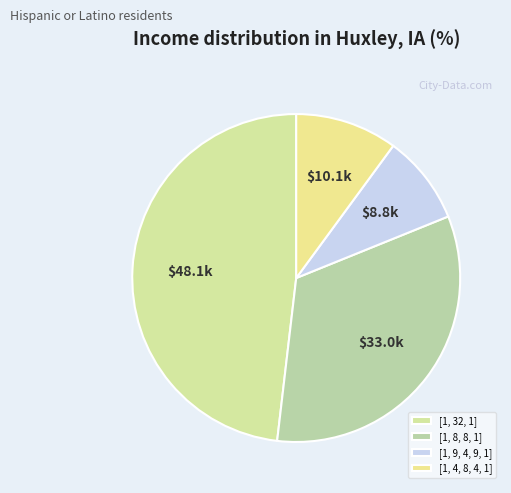

The [1, 9, 4, 9, 1] slice represents 9% of the pie. True or false?

True